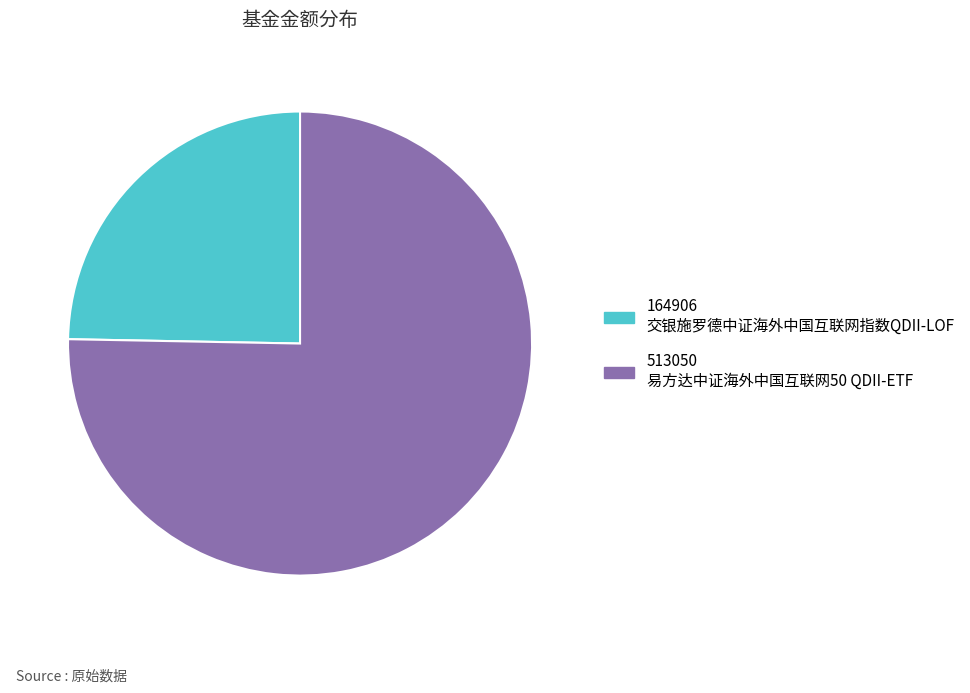

Count the number of slices in the pie.

2